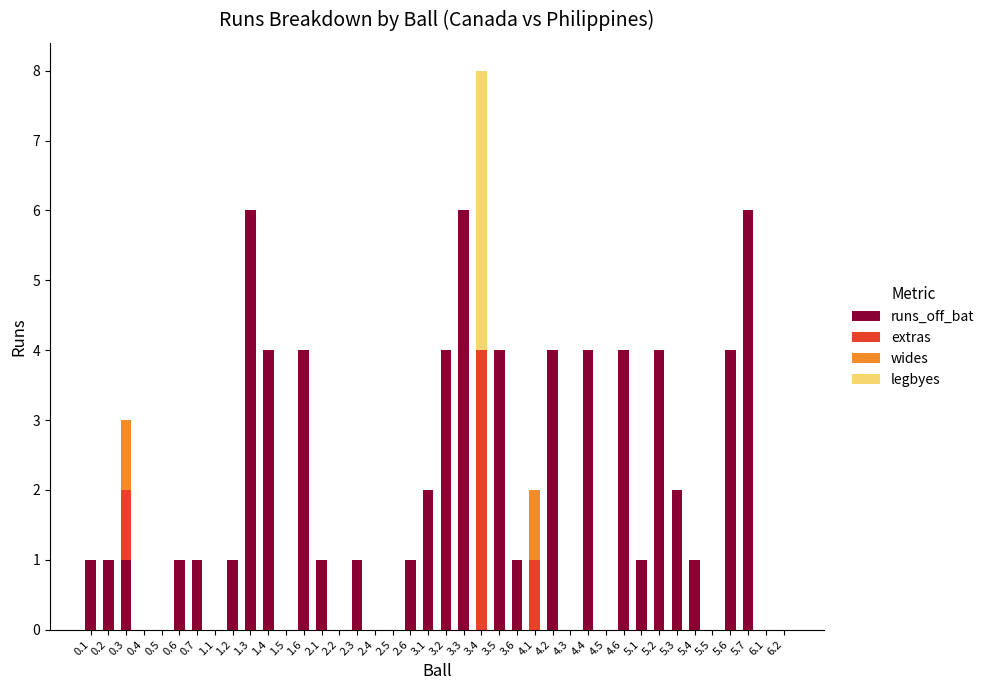

Count the number of categories in the chart.

40